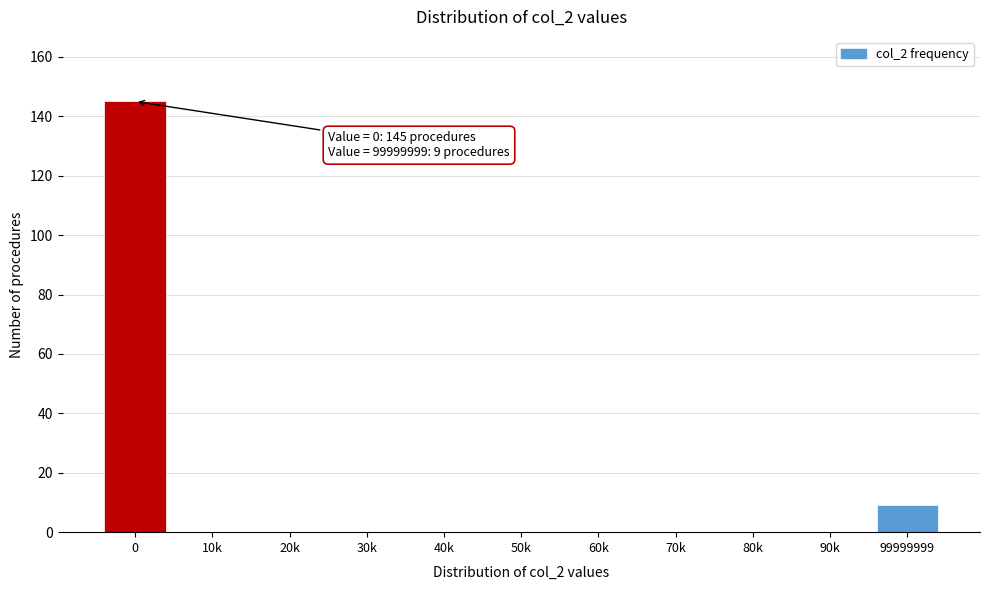

Reading left to right, list all the values displayed in this chart.

0=145	10k=0	20k=0	30k=0	40k=0	50k=0	60k=0	70k=0	80k=0	90k=0	99999999=9